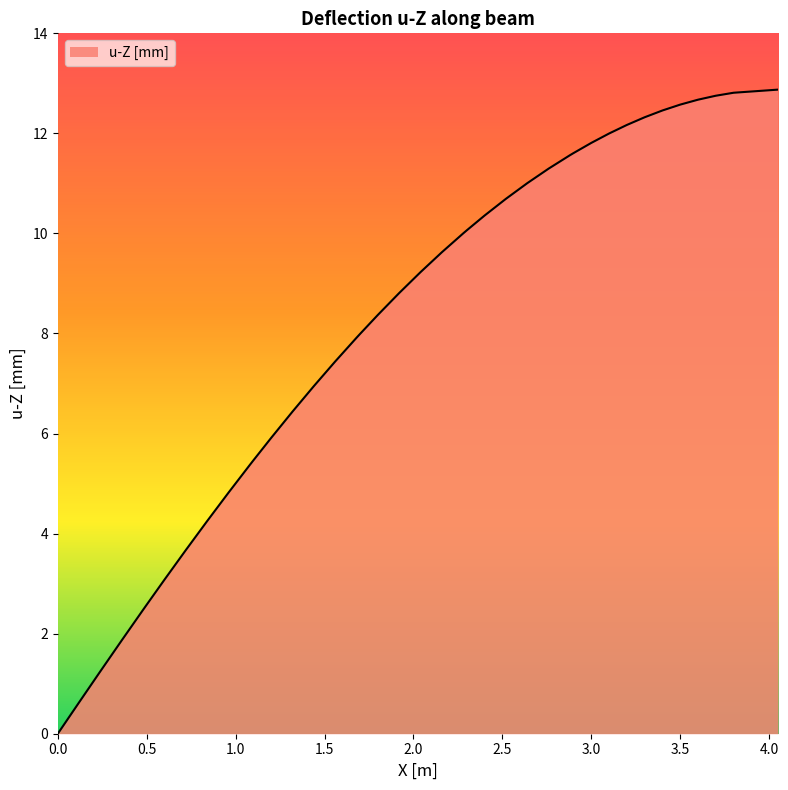

What is the greatest value displayed?

12.9